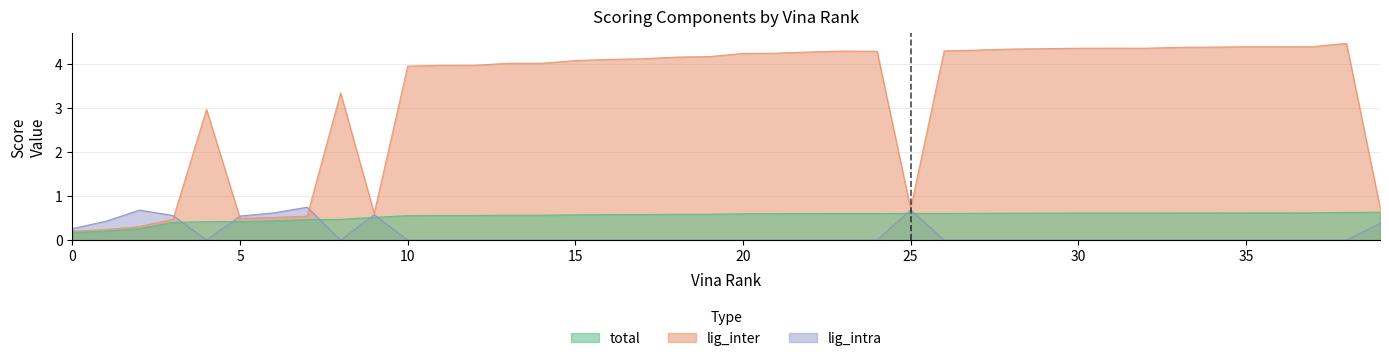

Does the chart have visible grid lines?

Yes